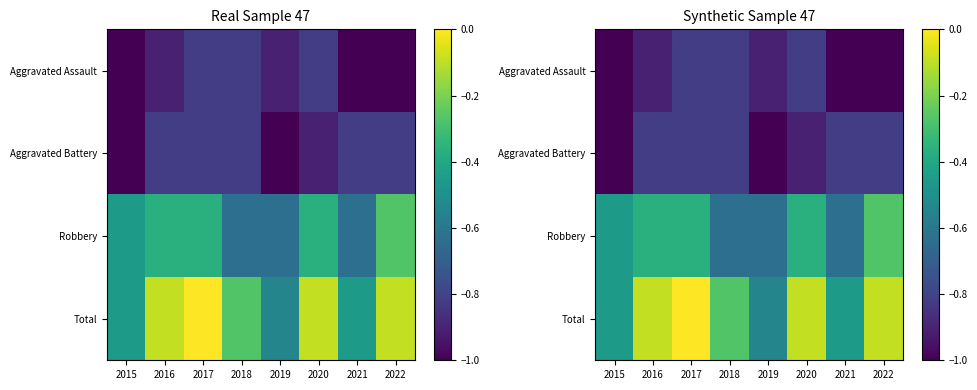

Rank the series at 2015 from highest to lowest value.

Robbery, Total, Aggravated Assault, Aggravated Battery